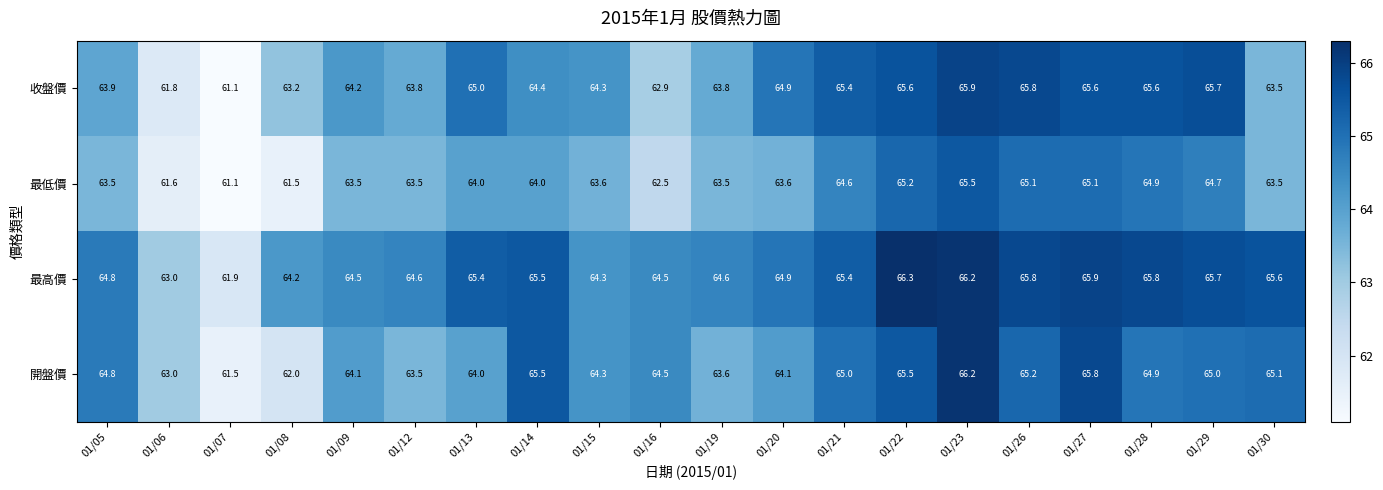

What is the sum of the 最高價 values at 01/12 and 01/29?

130.3